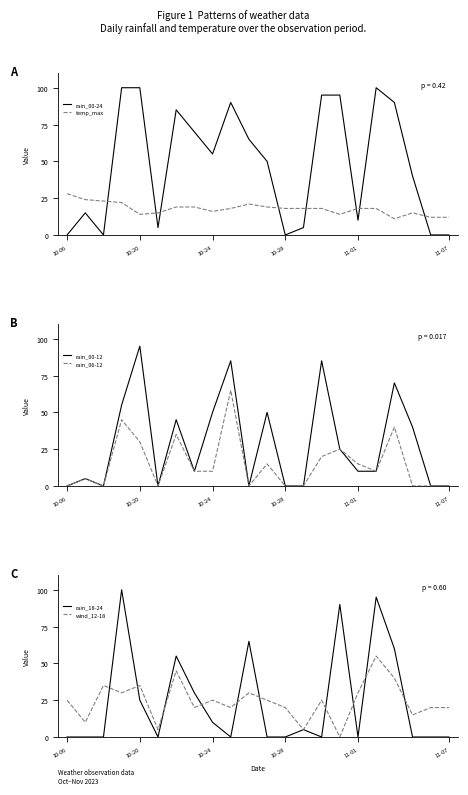

Which series changed the most between 10-28 and 12?

rain_00-24